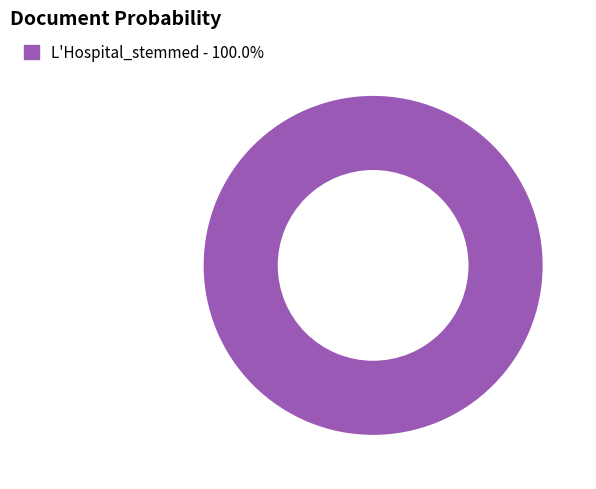

Does any single category account for the majority?

Yes